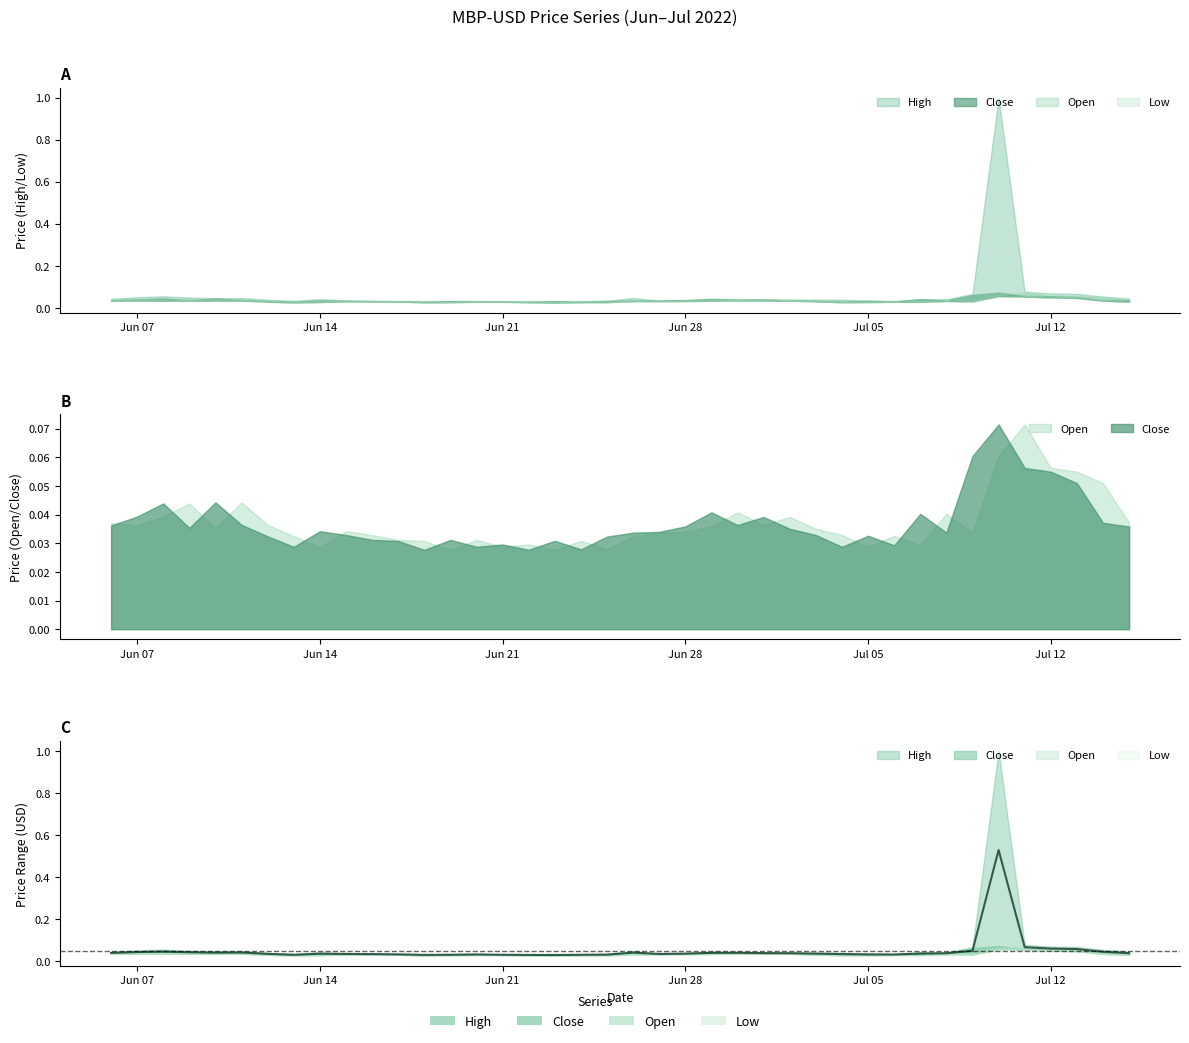

What is the label of the 1st point from the right?

2022-07-15